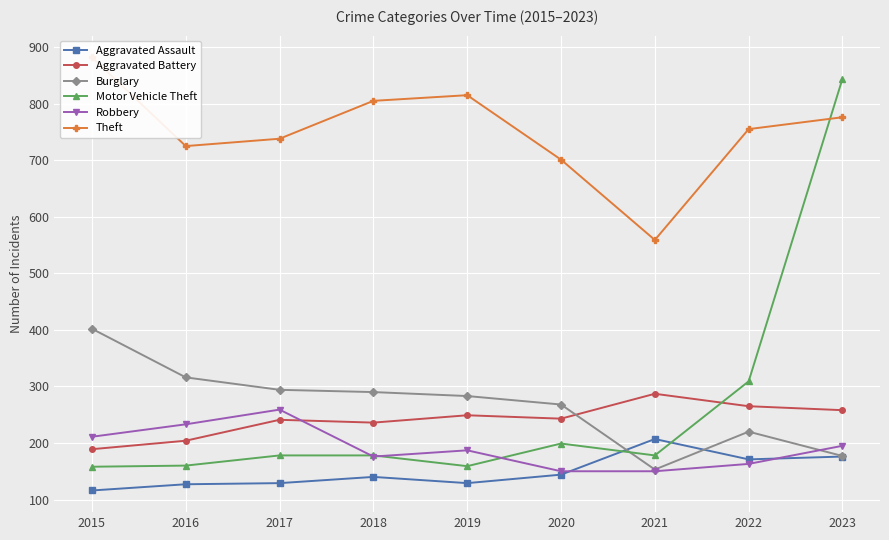

What is the sum of all Aggravated Assault values?

1339